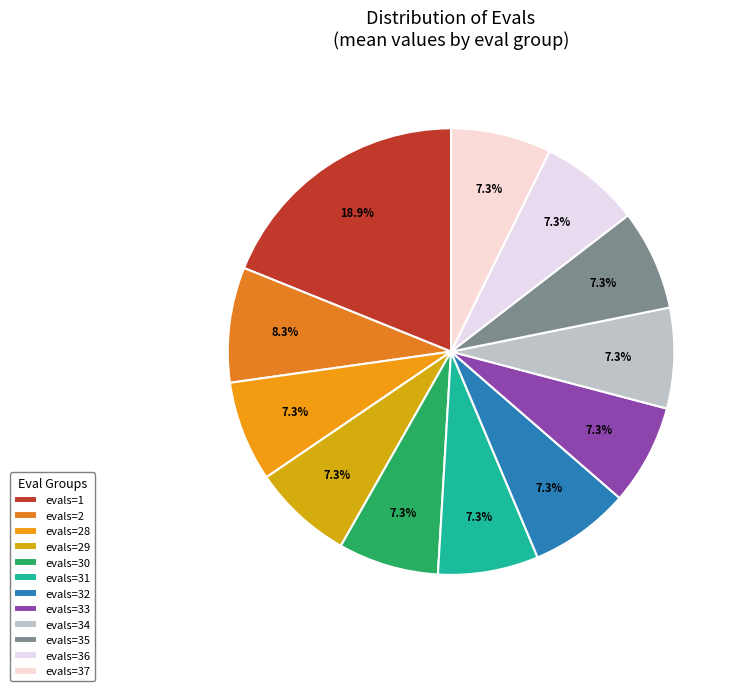

The evals=37 slice represents 1% of the pie. True or false?

False